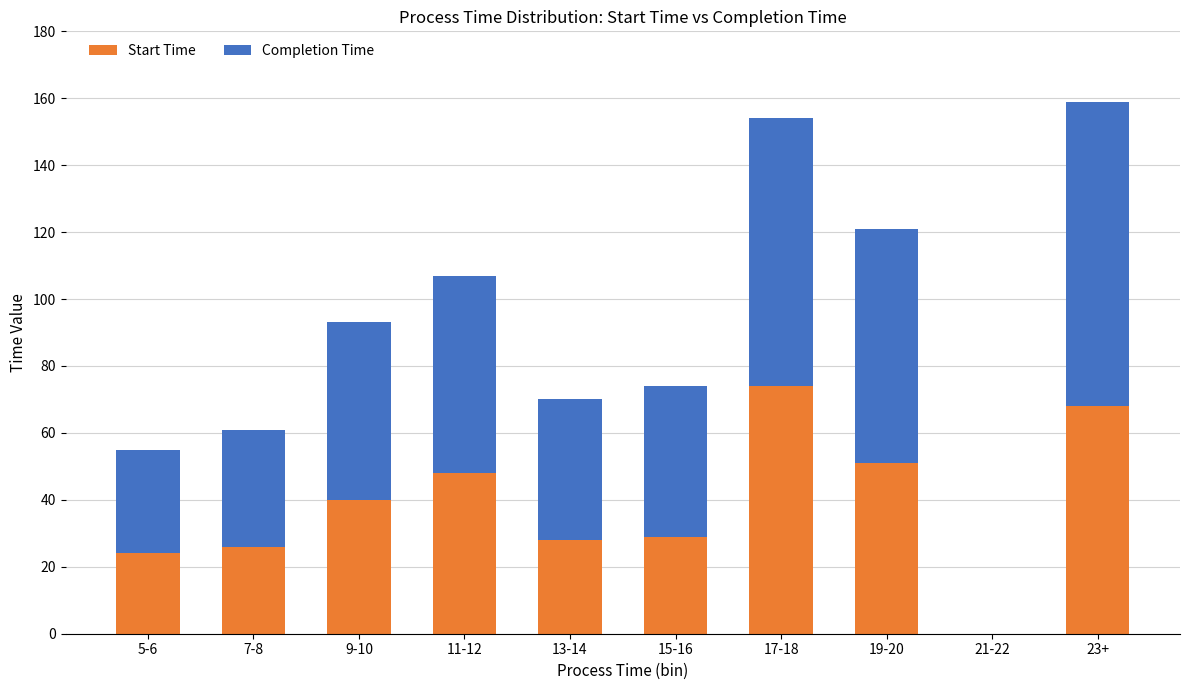

At which label is Start Time closest to 37?

9-10